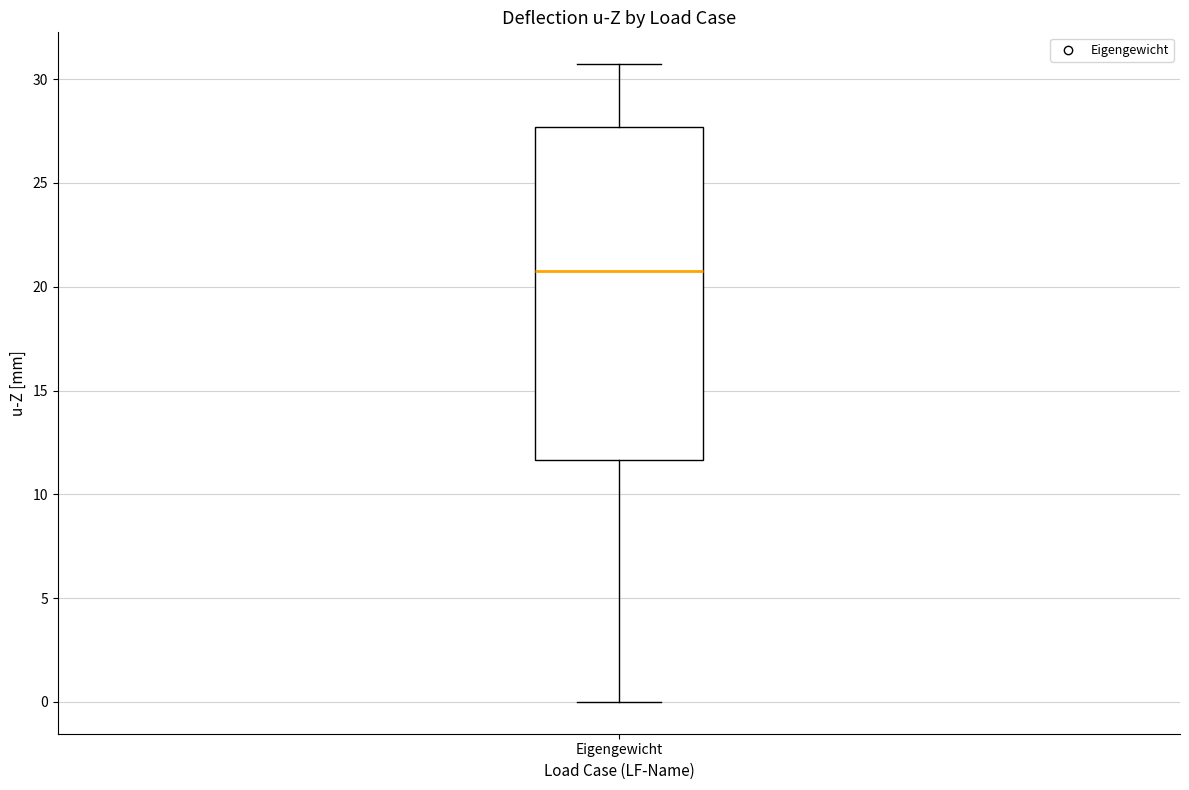

Read this box plot against the y-axis: the position of the median line, the range covered by the box, and the ends of both whiskers. The values are not printed on the chart, so give them approximately, as read against the axis.

median 21.0, box 11.5 to 27.5, whiskers 0.0 to 30.5